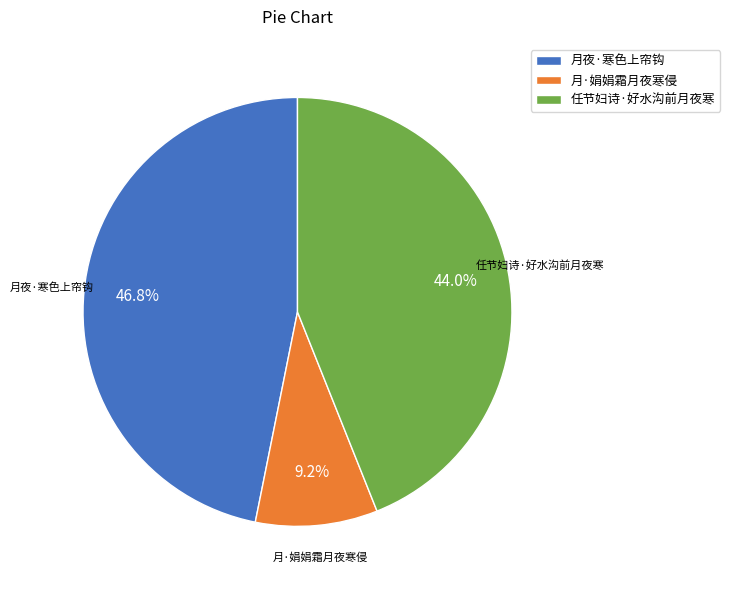

How many slices are in this pie chart?

3